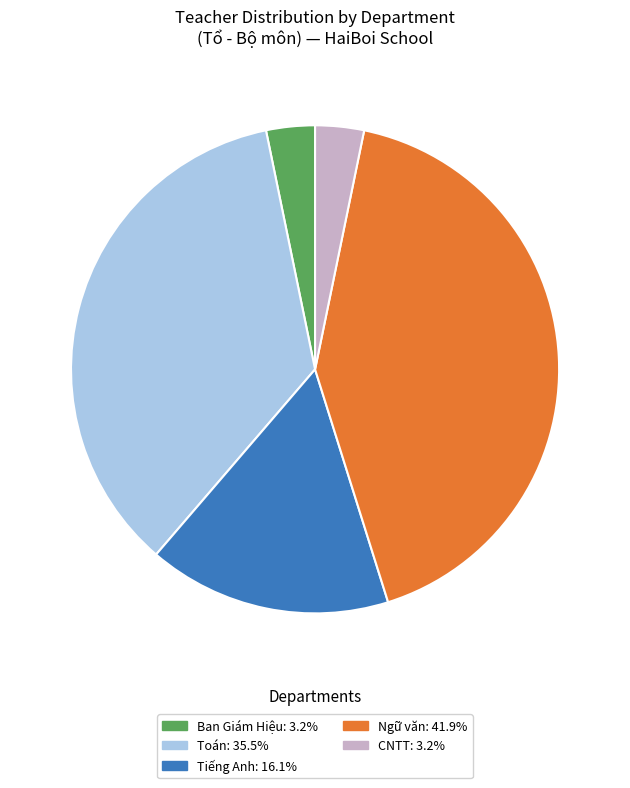

Is Toán: 35.5% the majority of the pie?

No